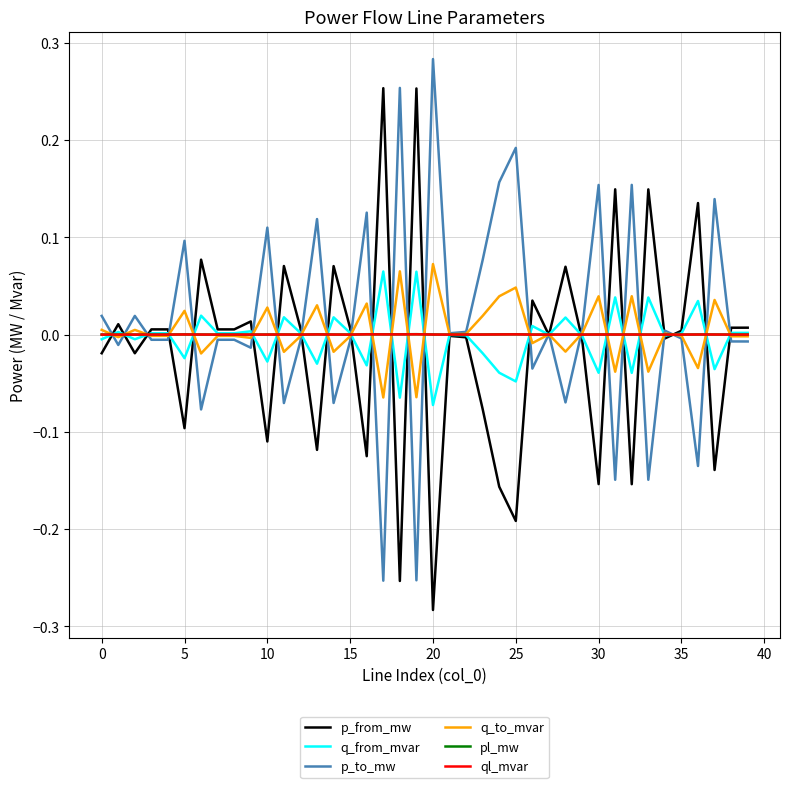

Which category has the lowest value in the q_to_mvar series?

17